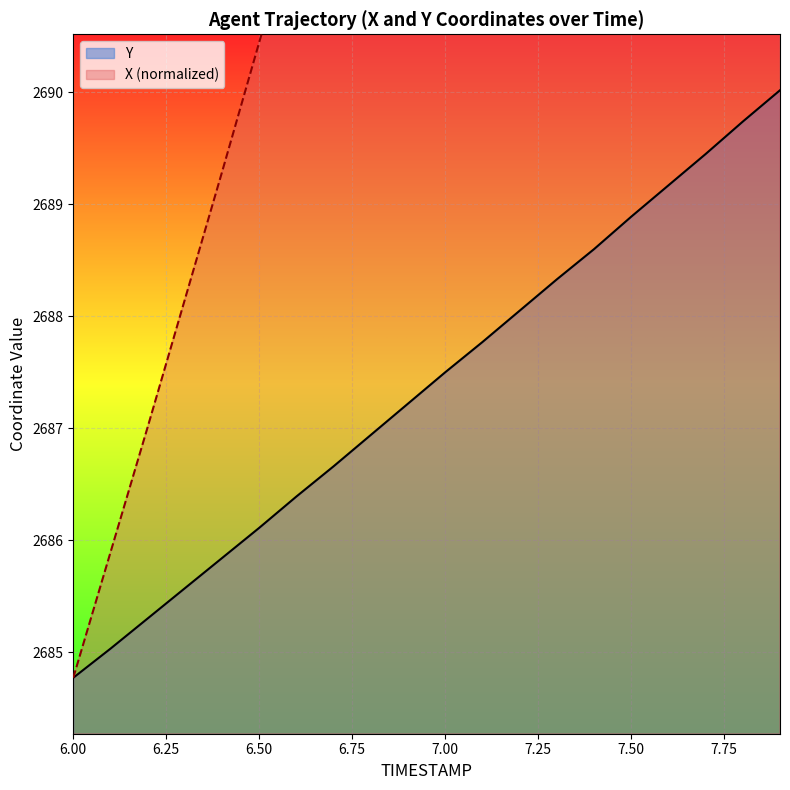

What are all the series names shown in the legend?

X, Y